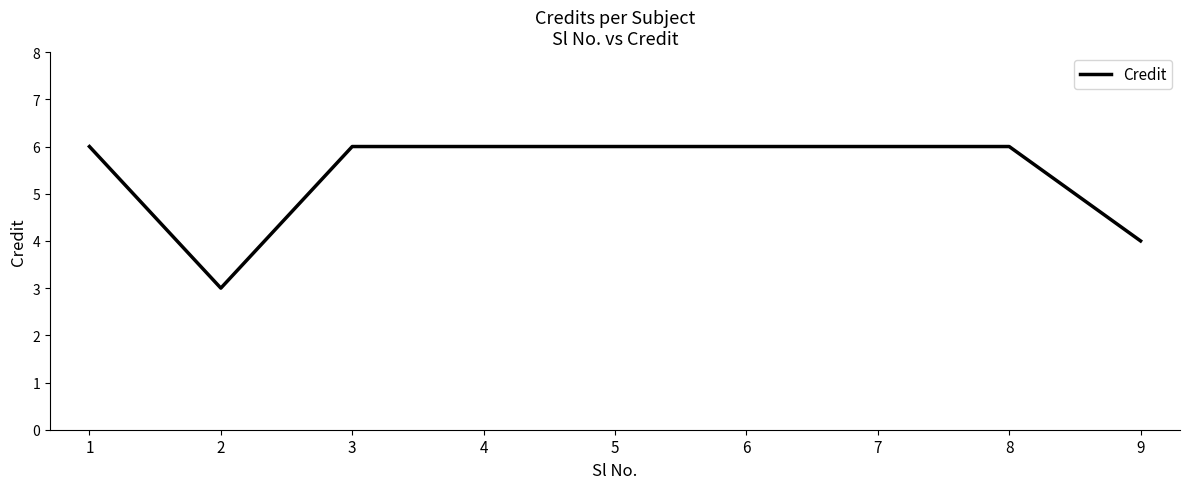

What is the minimum value shown in the chart?

3